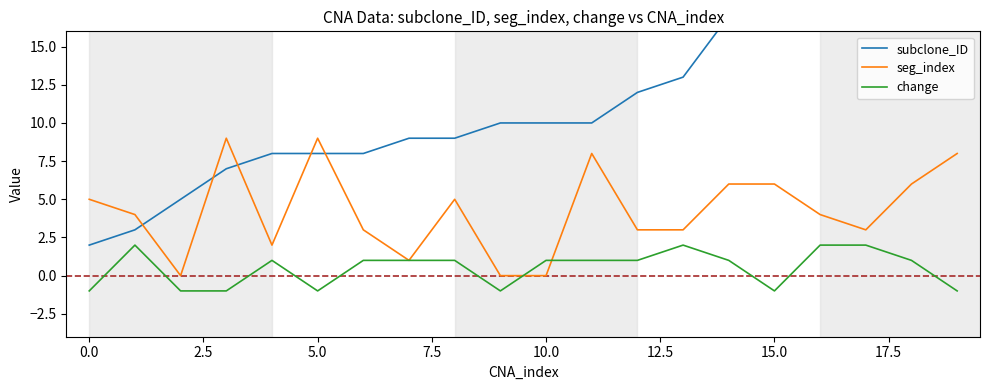

What is the greatest value displayed?

20